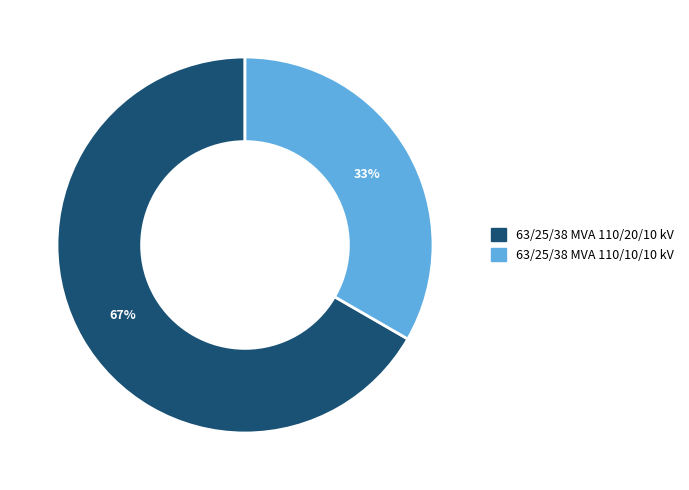

Is it true that 63/25/38 MVA 110/10/10 kV is 19% of the pie?

False